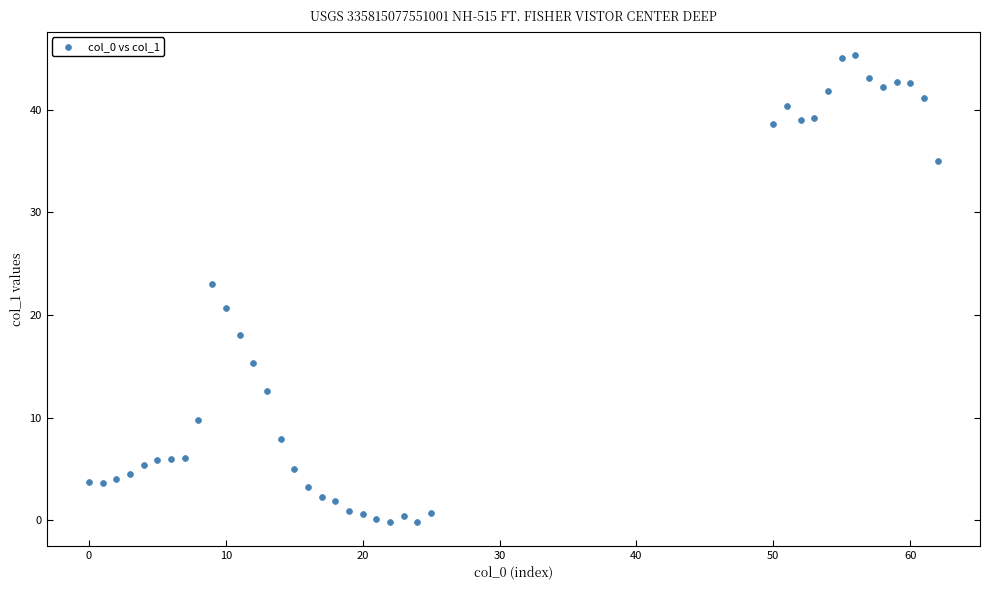

What is the range of X values (max minus min)?

62.0